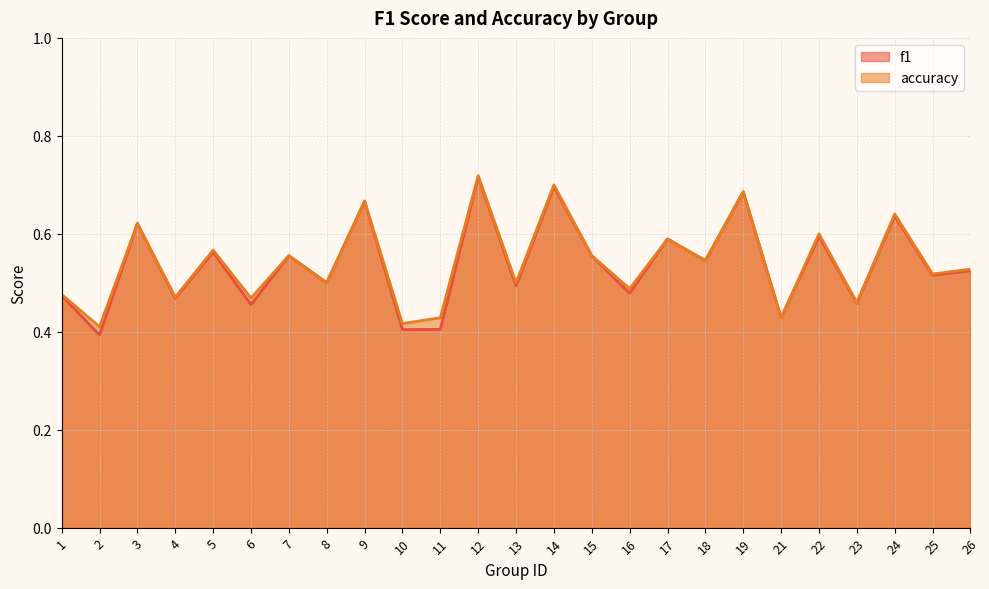

Which series changed the most between 4 and 5?

accuracy